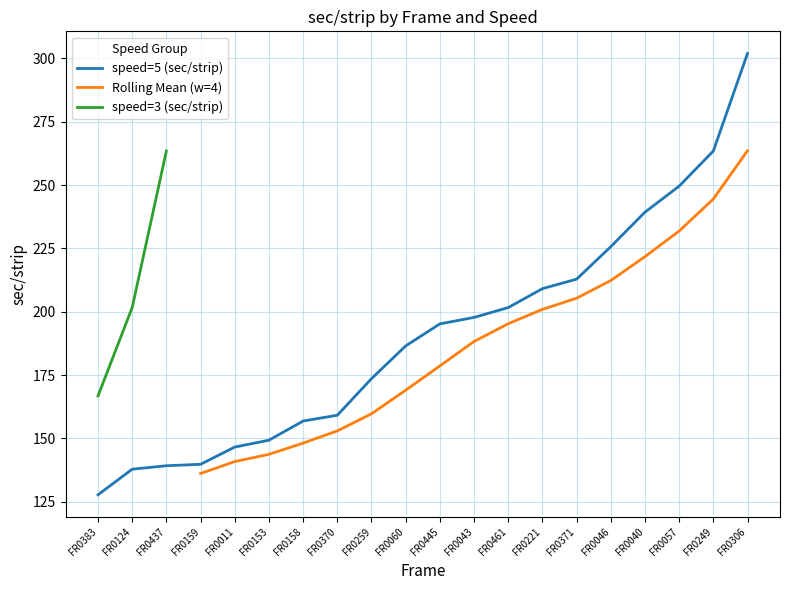

What is the maximum value shown in the chart?

302.0